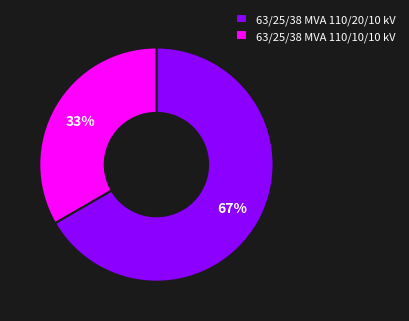

Combined, do 63/25/38 MVA 110/10/10 kV and 63/25/38 MVA 110/20/10 kV account for over 50%?

Yes